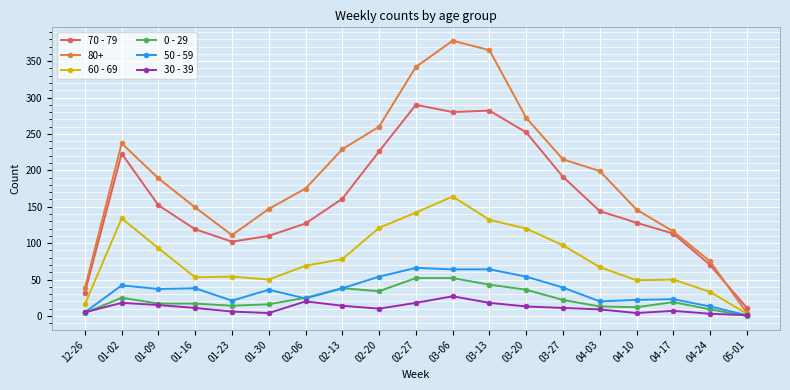

What is the label of the 15th point from the right?

01-23